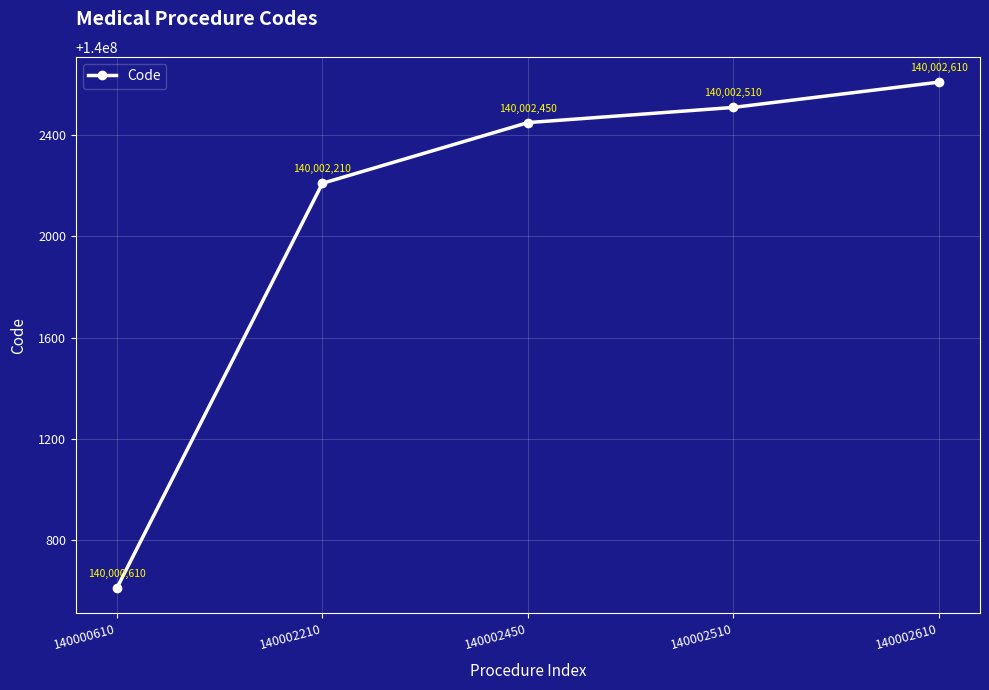

How many categories are shown in the chart?

5